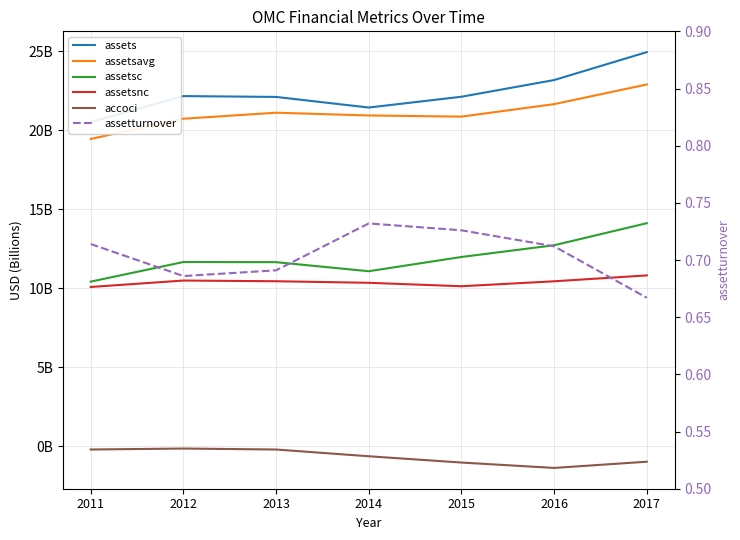

Which series has the widest spread of values?

assets